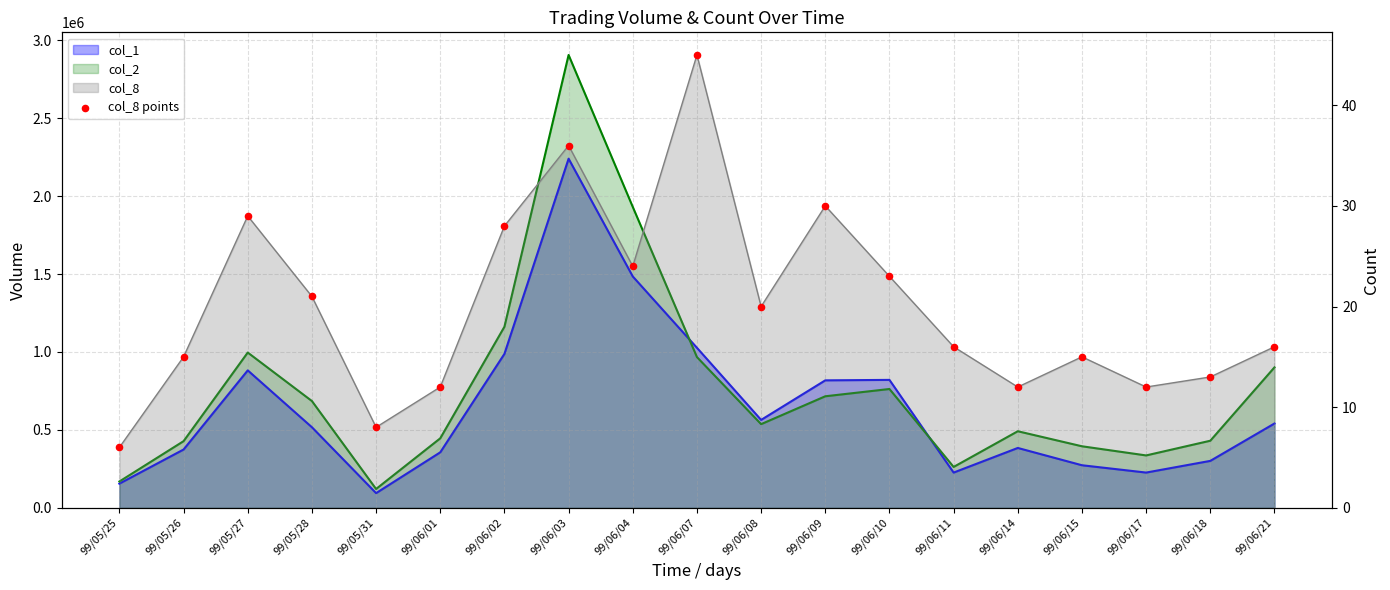

Which has a higher value, 99/06/21 or 99/06/07?

99/06/07